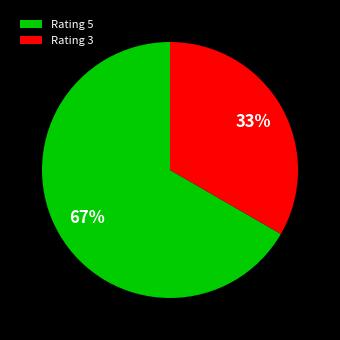

To the nearest percent, what is the average slice percentage?

50%